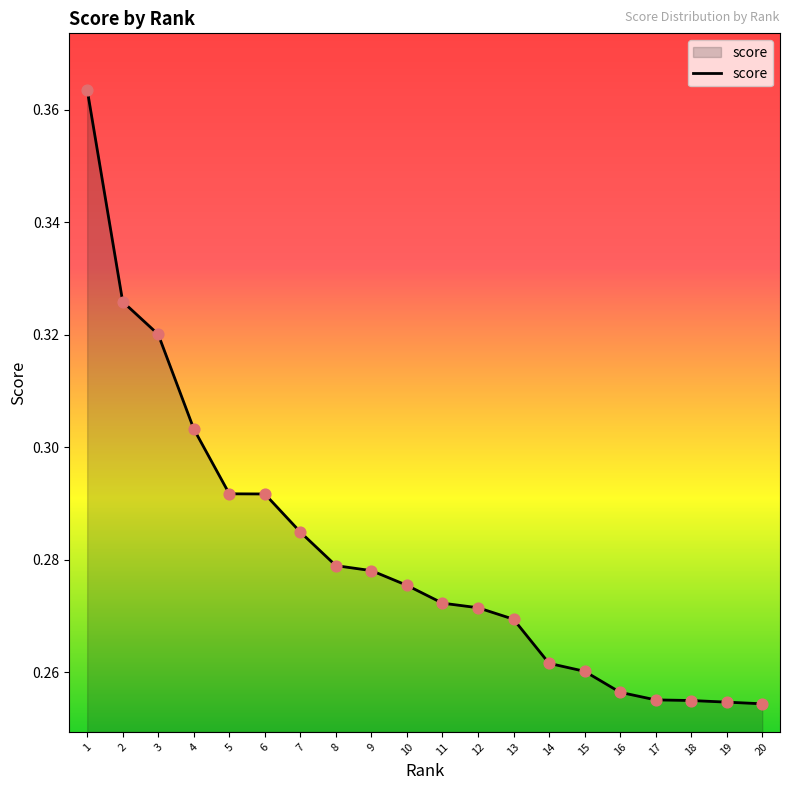

What is the change in value from 1 to 6?

-0.1